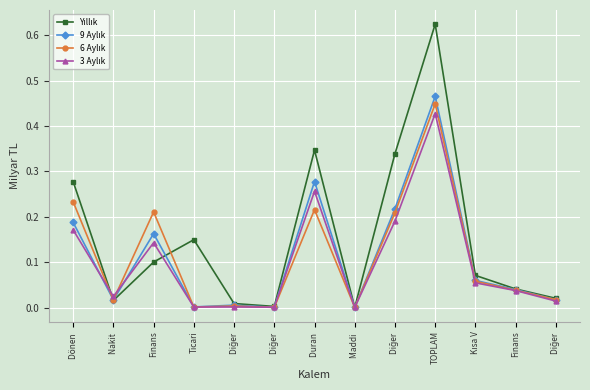

Where do 9 Aylık and 3 Aylık first cross each other?

Dönen  and Nakit 